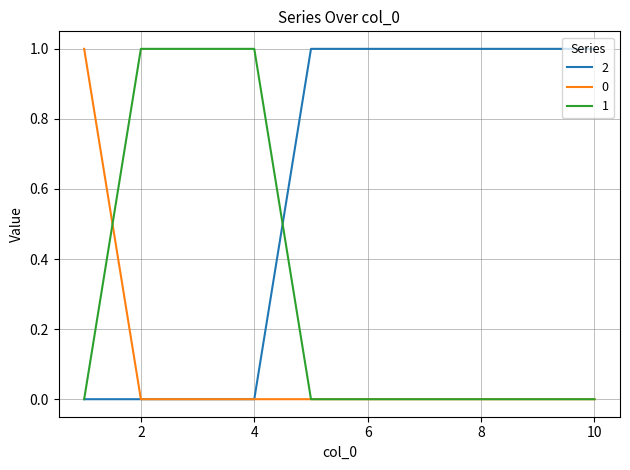

Rank the series by their average value, from lowest to highest.

0, 1, 2